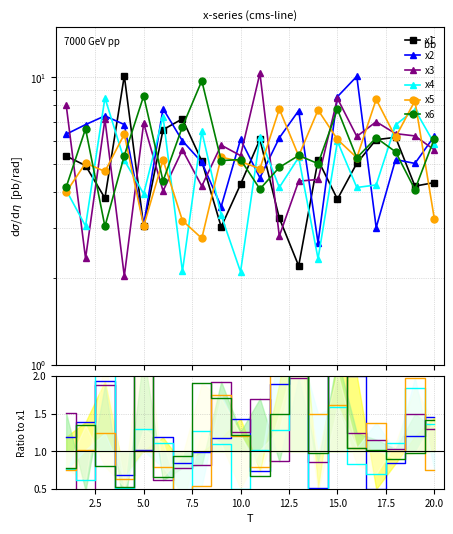

Is the value of x4 at 2.5 greater than the value of x2 at 2.5?

No